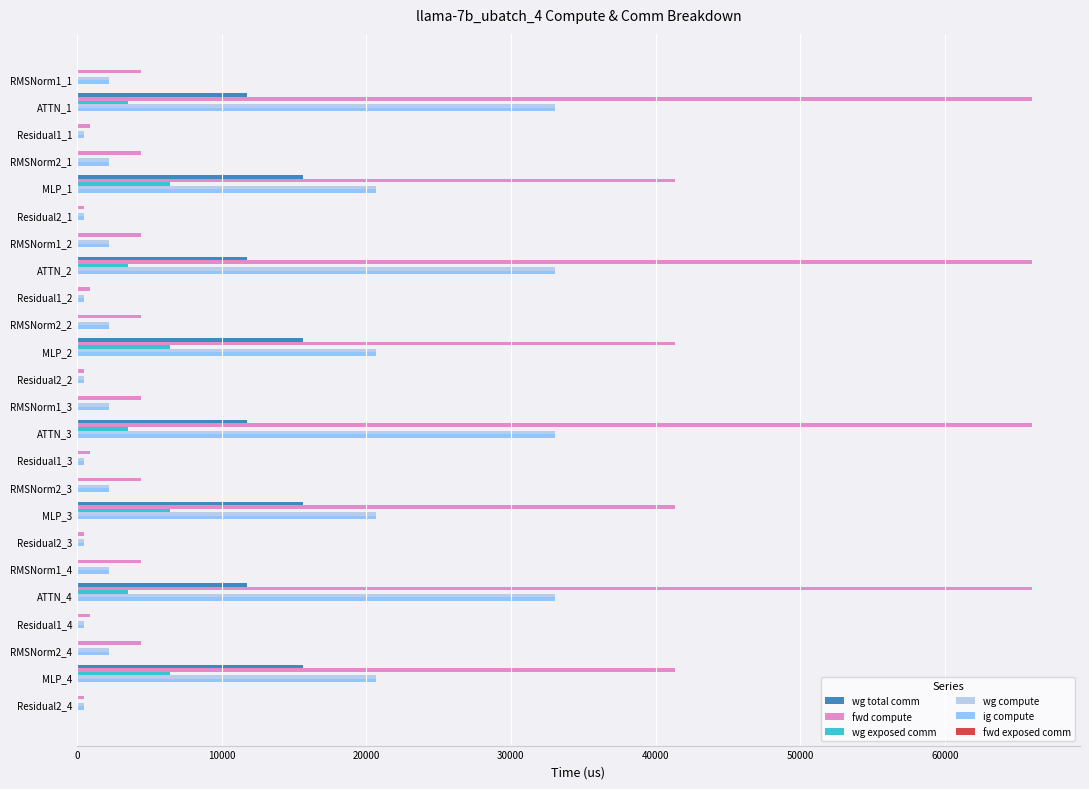

The value of wg total comm at Residual2_3 is 0.0. True or false?

True